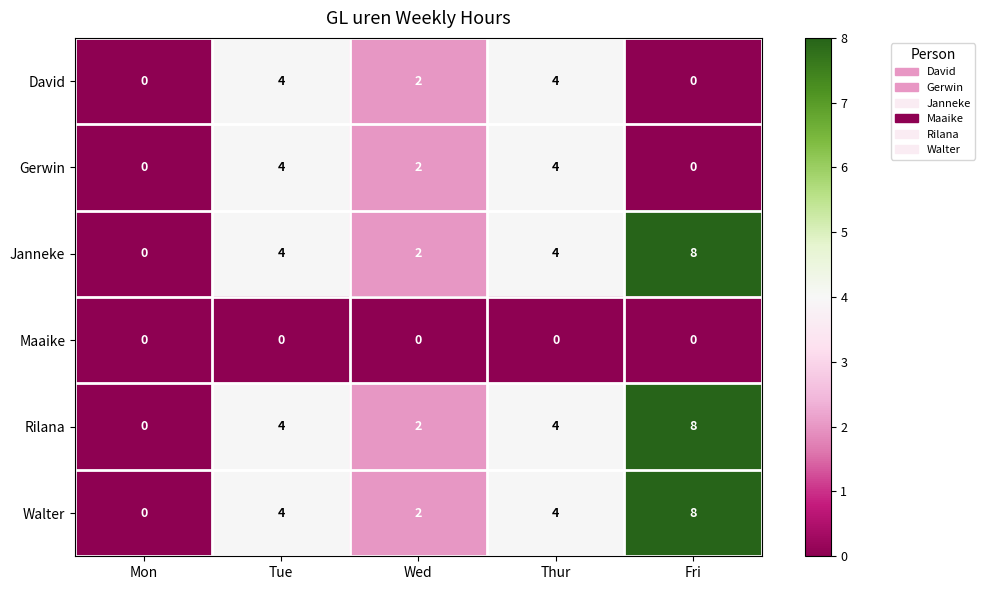

What is the spread (max minus min) of values at Fri?

8